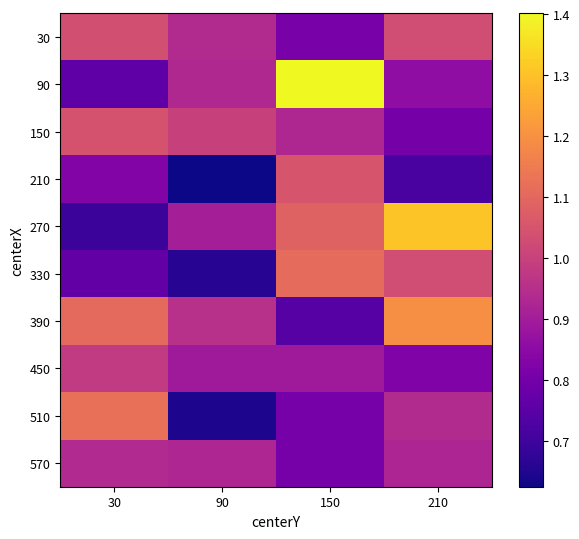

Between 30 and 210, which series saw the biggest shift?

270